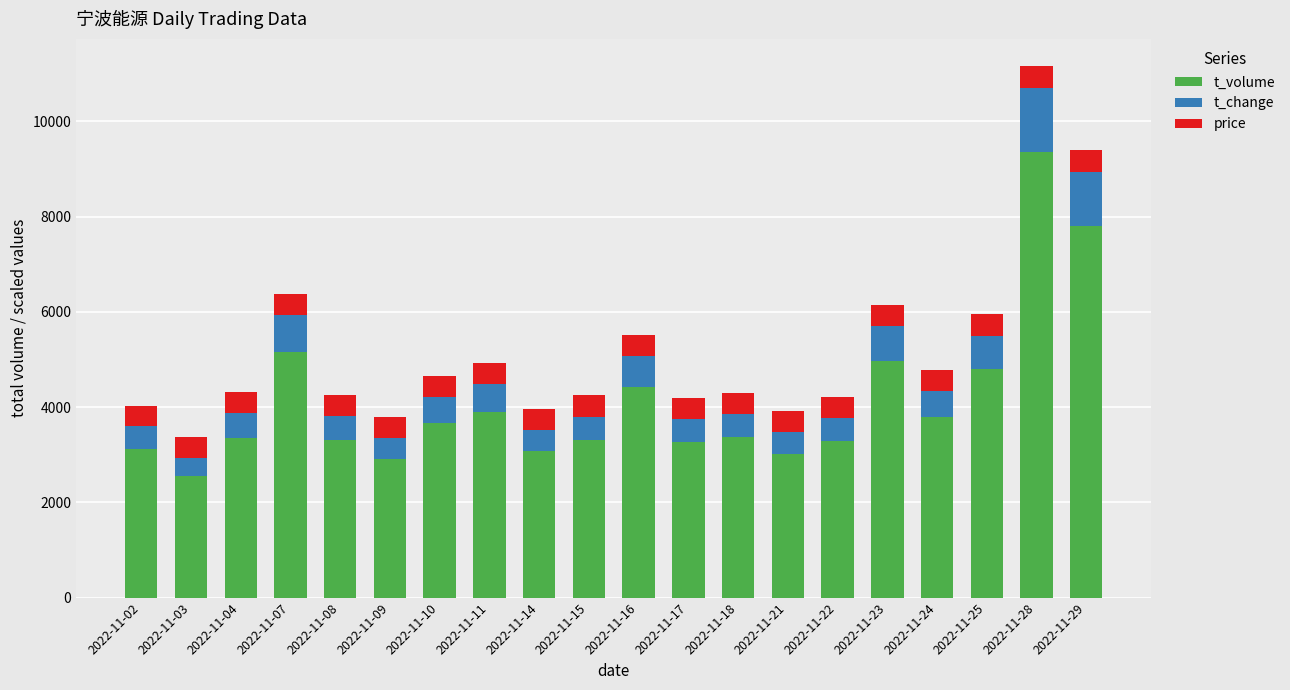

What is the lowest value of the t_volume series?

2547